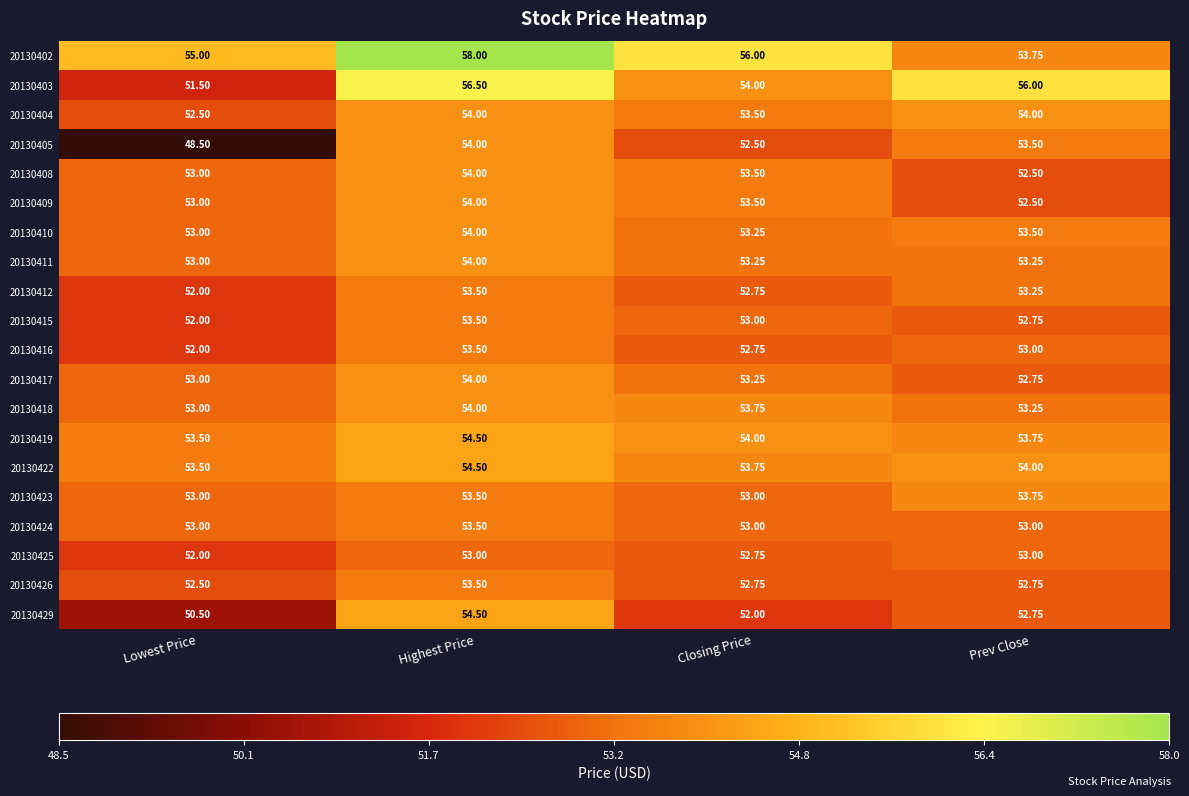

Which series has the largest range (max minus min)?

20130405